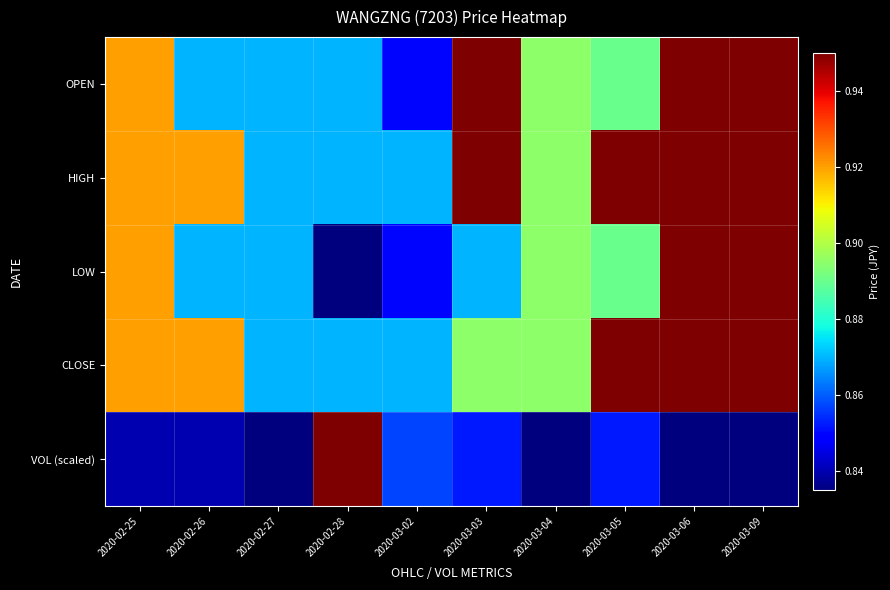

What is the smallest value displayed?

0.8